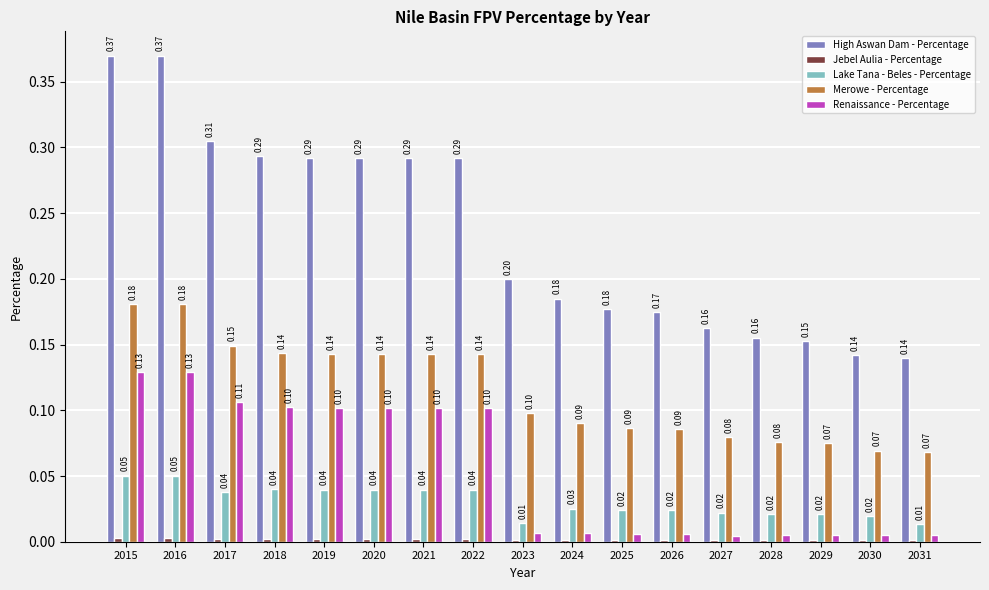

What is the total value across all series at 2019?

0.6